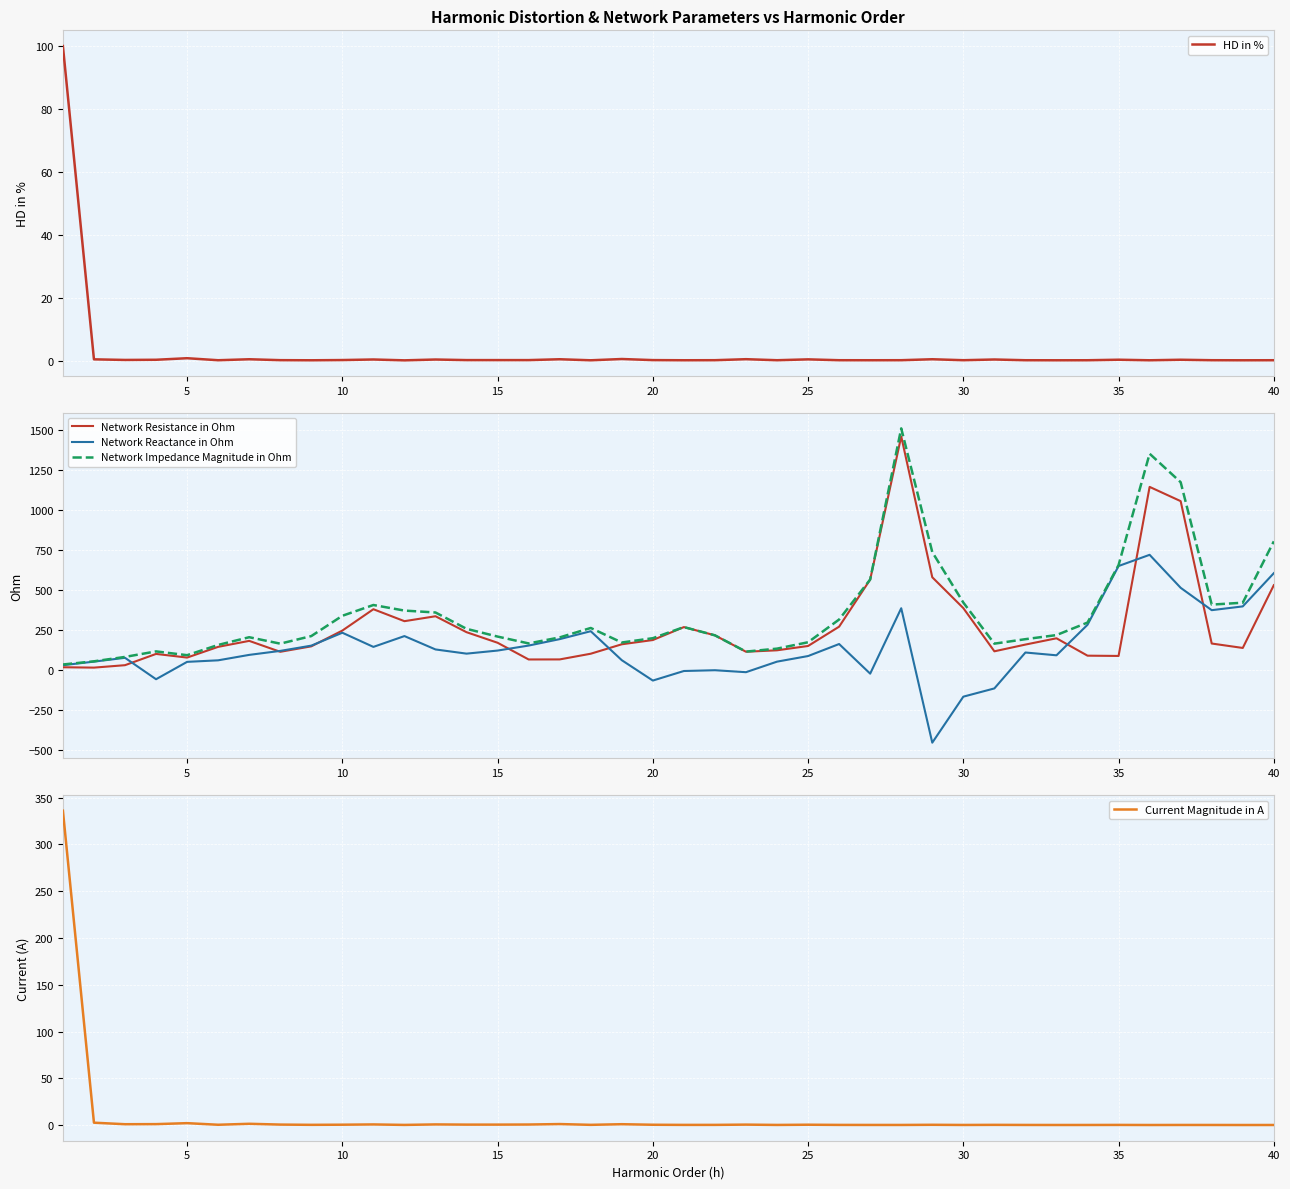

Reading right to left, list all the values displayed in this chart.

HD in %: 0.1	0.1	0.1	0.3	0.1	0.3	0.1	0.1	0.1	0.3	0.1	0.4	0.1	0.1	0.1	0.4	0.1	0.4	0.1	0.1	0.2	0.5	0.1	0.4	0.2	0.2	0.2	0.3	0.1	0.3	0.2	0.1	0.1	0.4	0.1	0.8	0.3	0.2	0.4	100.0
Network Resistance in Ohm: 530.6	137.5	165.2	1057.1	1146.4	87.5	89.1	198.1	158.7	116.5	387.1	580.3	1462.8	565.9	270.9	149.9	122.8	113.8	216.5	268.2	187.1	160.5	101.4	65.7	65.4	170.0	236.2	336.1	305.2	380.1	246.4	147.6	113.4	181.8	144.4	77.2	100.1	29.5	14.3	16.6
Network Reactance in Ohm: 605.8	397.8	374.2	514.2	720.9	650.7	282.8	91.4	109.0	-116.0	-167.6	-455.8	386.2	-23.4	162.1	86.8	51.8	-14.3	-2.0	-6.9	-66.8	60.8	242.4	192.7	152.4	121.2	101.9	128.1	211.8	144.1	232.9	152.0	119.0	94.1	60.0	50.4	-58.4	75.7	51.8	29.5
Network Impedance Magnitude in Ohm: 805.3	420.9	409.0	1175.6	1354.2	656.6	296.5	218.1	192.5	164.4	421.9	737.9	1512.9	566.4	315.7	173.2	133.2	114.7	216.5	268.2	198.7	171.6	262.7	203.6	165.8	208.8	257.3	359.7	371.6	406.5	339.0	211.8	164.4	204.7	156.4	92.2	115.9	81.3	53.8	33.9
Current Magnitude in A: 0.0	0.0	0.1	0.1	0.0	0.1	0.1	0.0	0.1	0.2	0.1	0.3	0.1	0.1	0.1	0.3	0.1	0.4	0.2	0.1	0.3	0.9	0.2	1.0	0.5	0.4	0.4	0.6	0.1	0.6	0.3	0.2	0.5	1.3	0.3	2.0	1.0	0.9	2.5	336.1